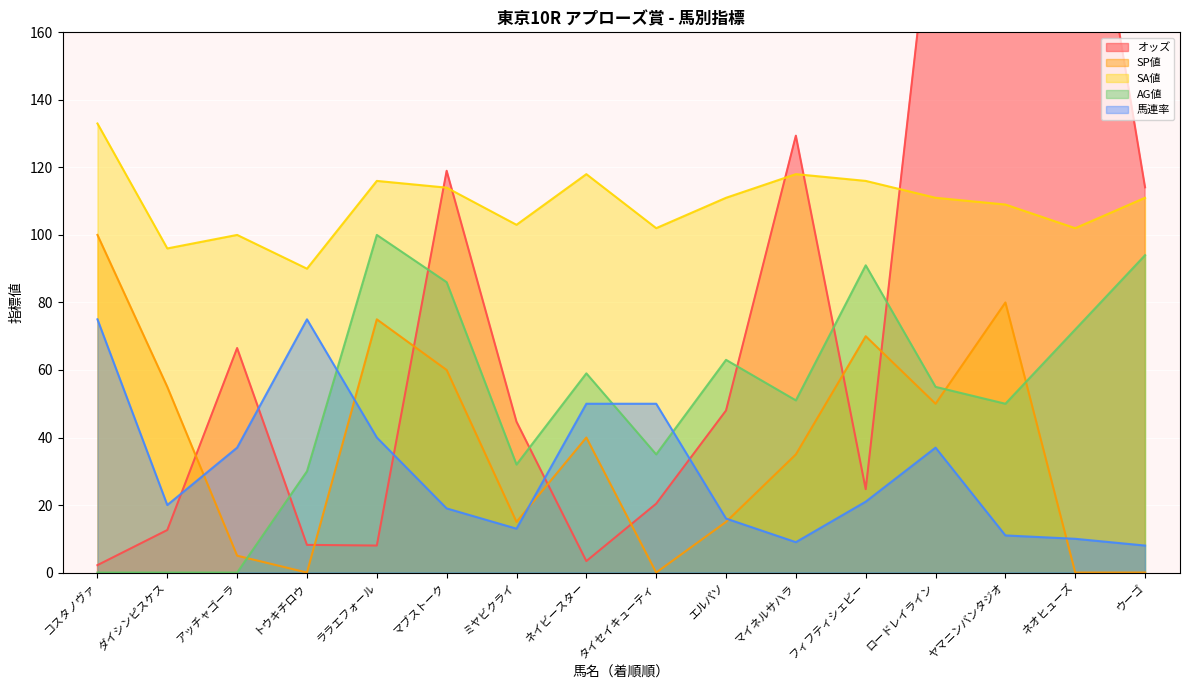

Reading left to right, what are all the values shown in this chart?

オッズ: 2.2	12.6	66.5	8.2	8.0	119.0	44.7	3.4	20.4	48.0	129.4	24.7	207.1	303.3	238.7	114.1
SP値: 100.0	55.0	5.0	0.0	75.0	60.0	15.0	40.0	0.0	15.0	35.0	70.0	50.0	80.0	0.0	0.0
SA値: 133.0	96.0	100.0	90.0	116.0	114.0	103.0	118.0	102.0	111.0	118.0	116.0	111.0	109.0	102.0	111.0
AG値: 0.0	0.0	0.0	30.0	100.0	86.0	32.0	59.0	35.0	63.0	51.0	91.0	55.0	50.0	72.0	94.0
馬連率: 75.0	20.0	37.0	75.0	40.0	19.0	13.0	50.0	50.0	16.0	9.0	21.0	37.0	11.0	10.0	8.0